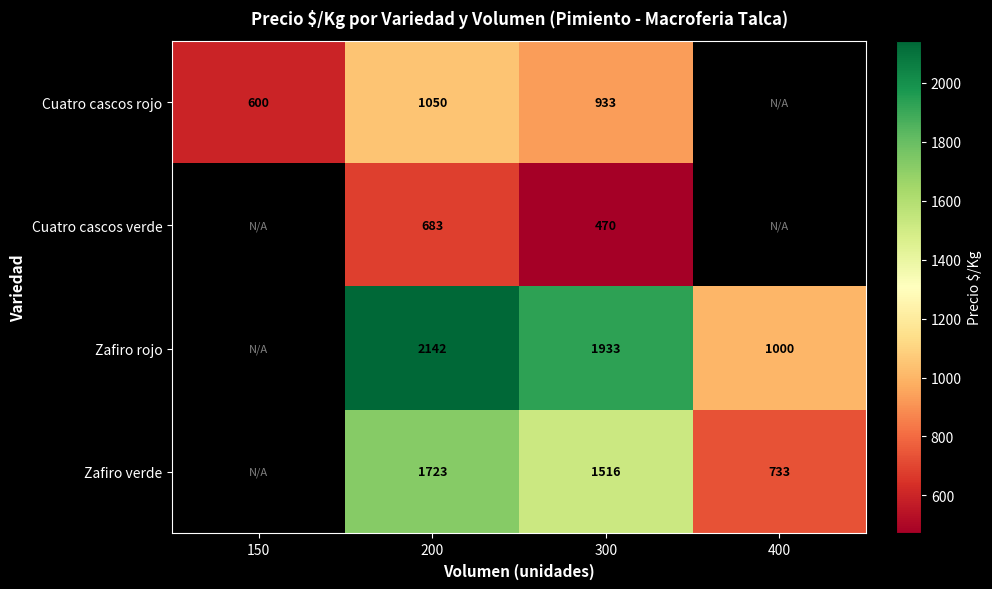

What is the sum of the Zafiro rojo values at 400 and 200?

3142